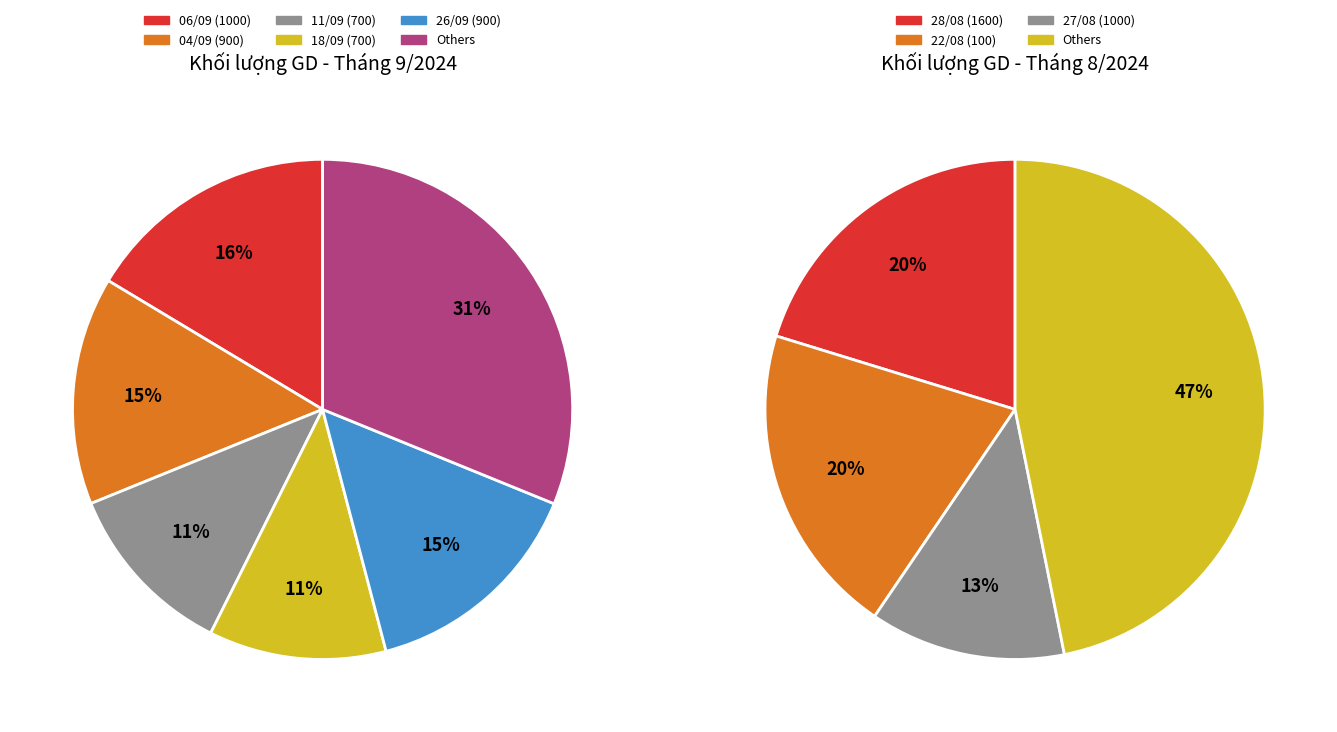

Is 10/09 the majority of the pie?

No